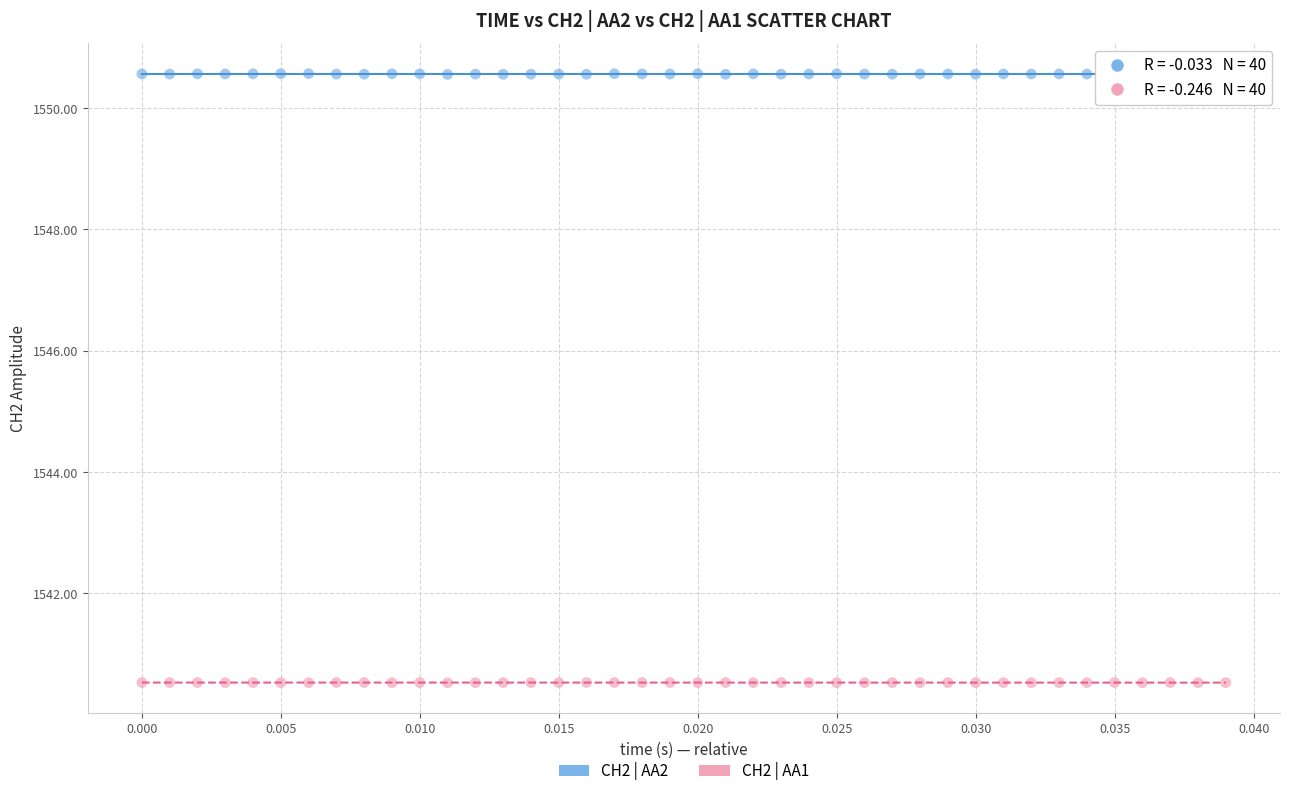

Which series contains the lowest Y value?

CH2 | AA1